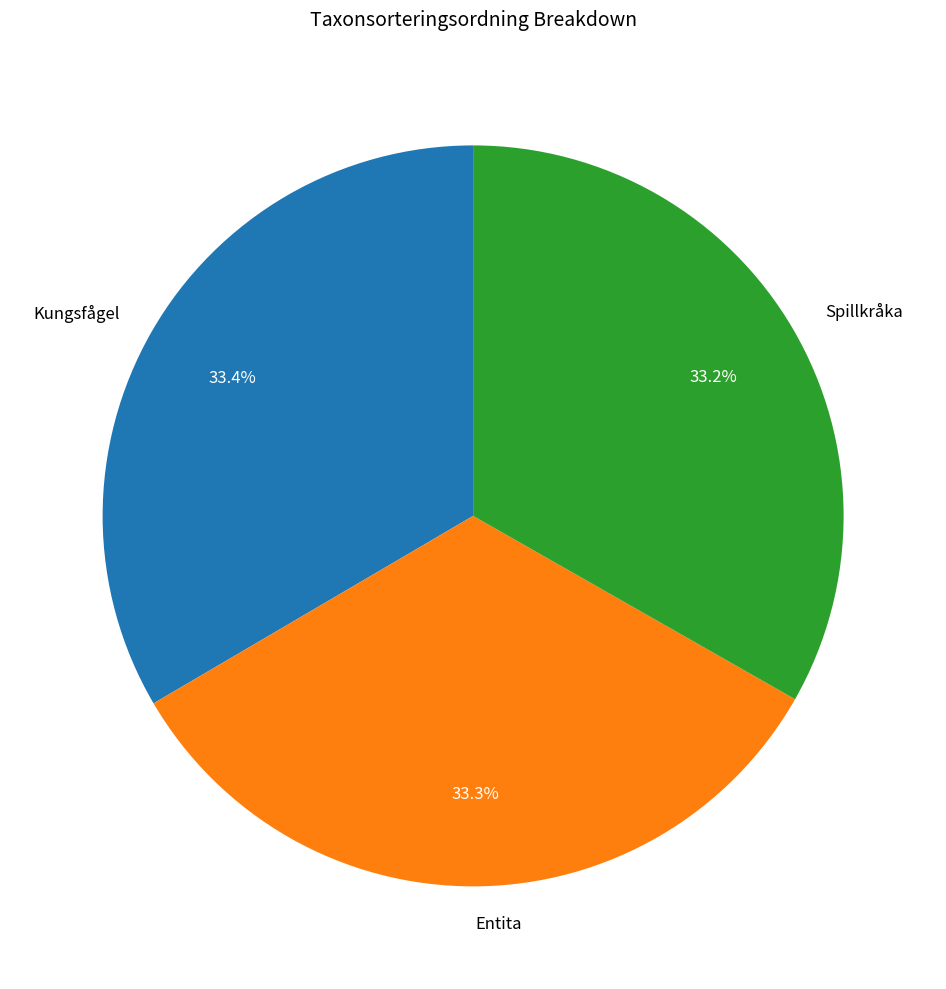

To the nearest percent, what portion does Kungsfågel represent?

33%